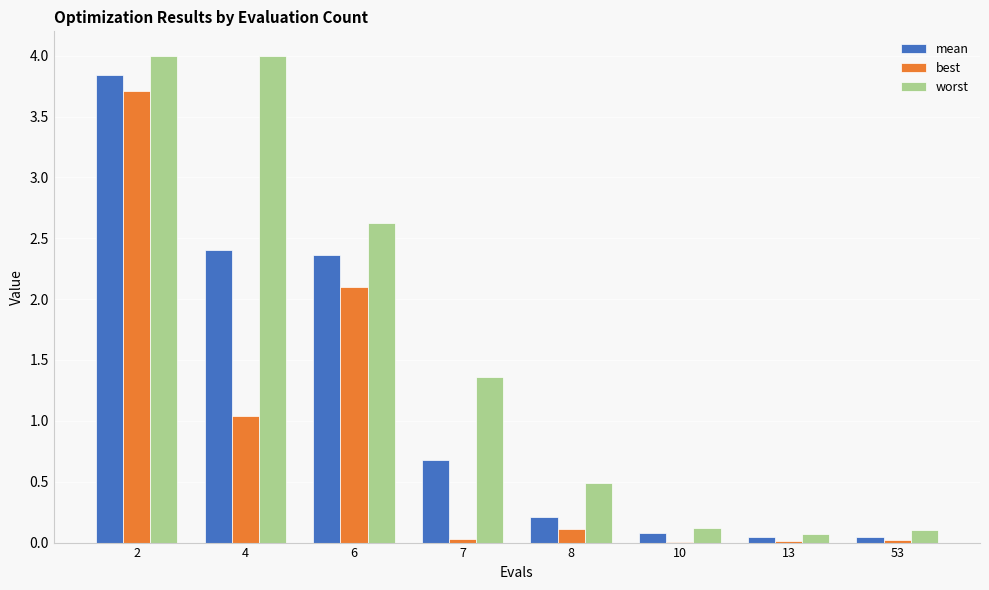

Between 2 and 13, which series saw the biggest shift?

worst